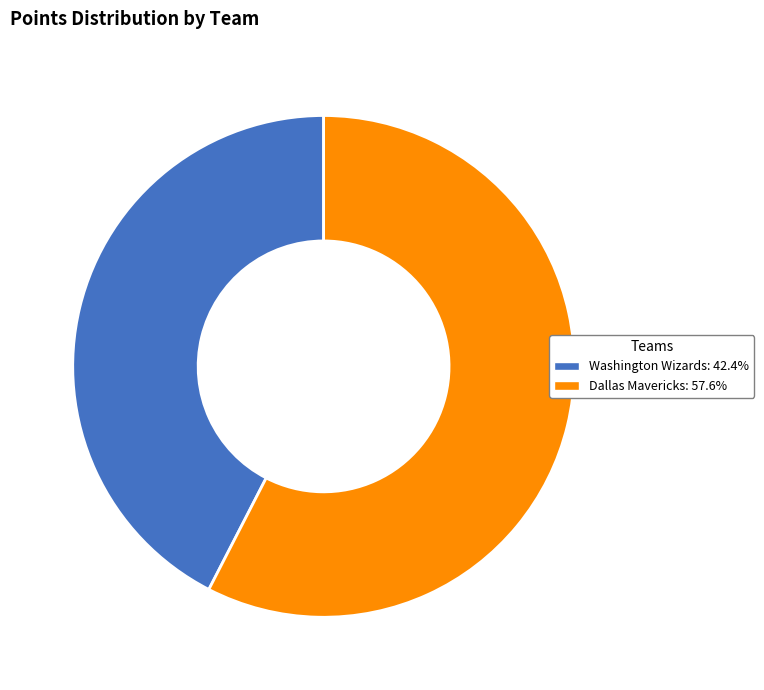

Count the number of slices in the pie.

2